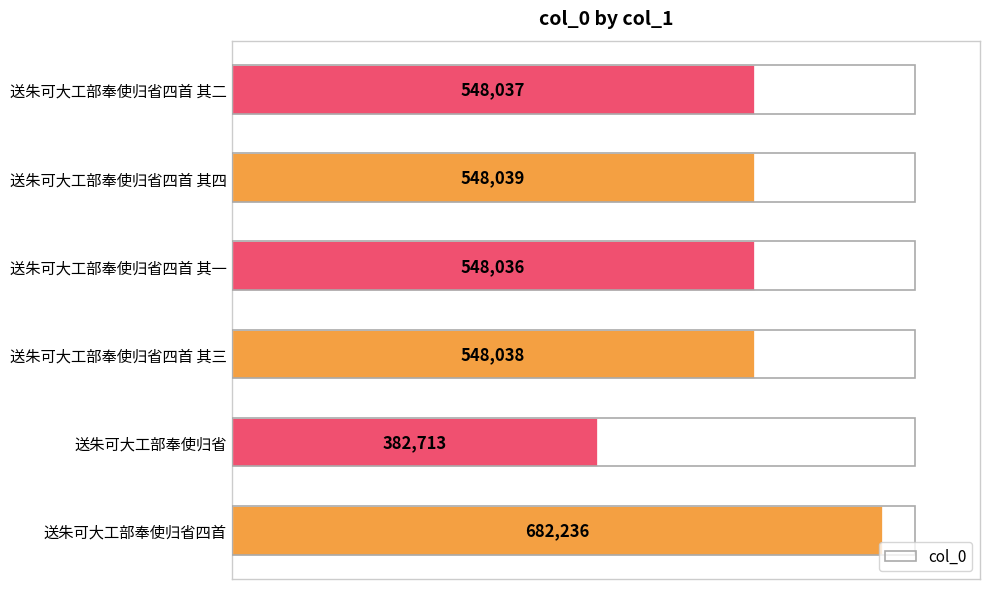

How many categories are shown in the chart?

6